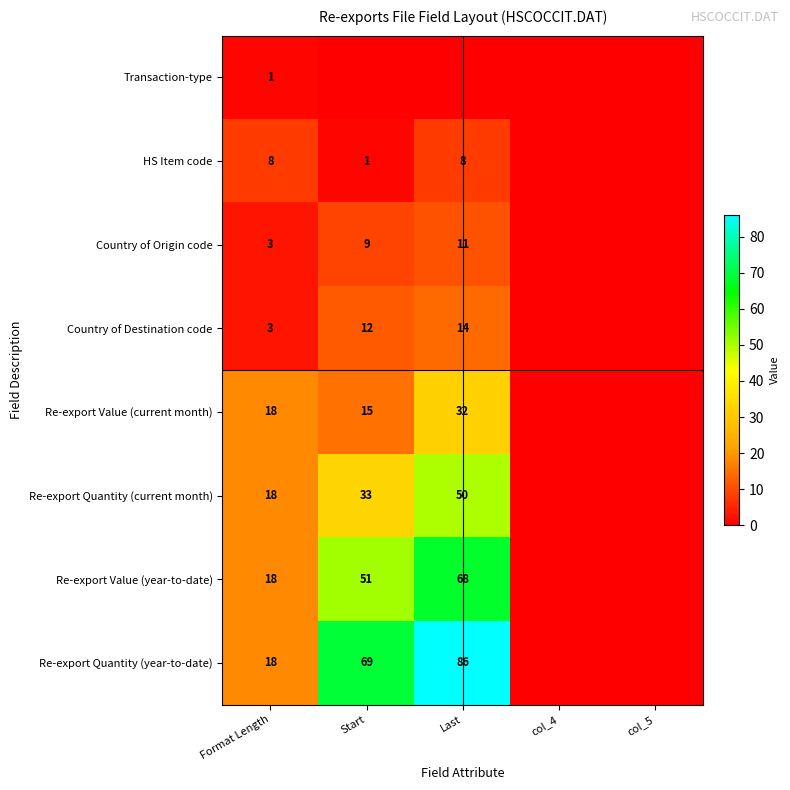

What is the total value across all series at Start?

190